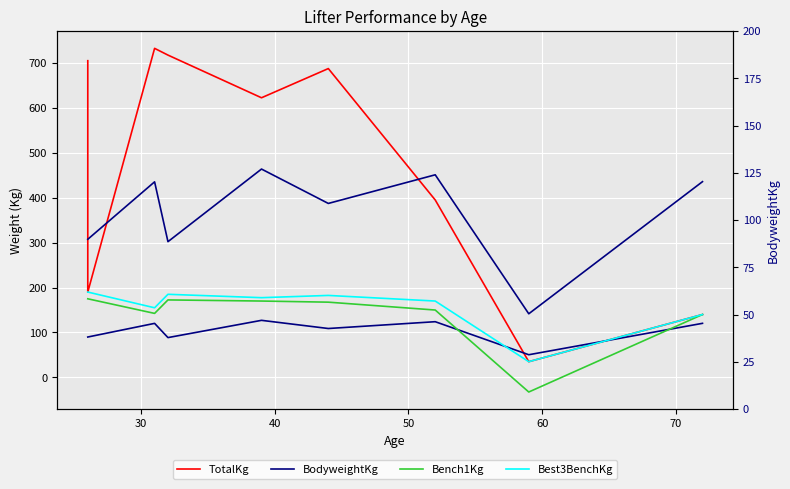

The TotalKg series shows 359.9 at 20. True or false?

False